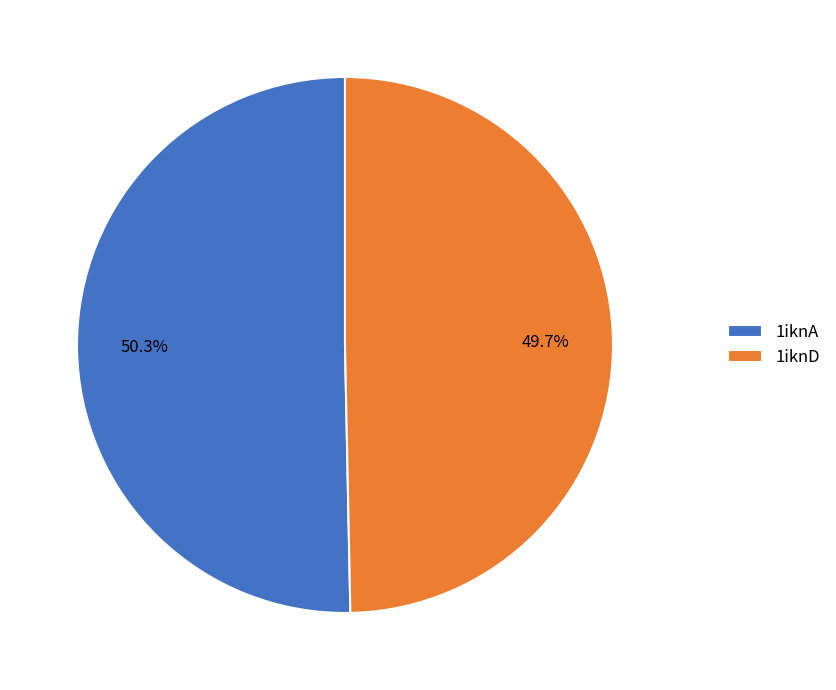

To the nearest percent, what portion does 1iknD represent?

50%